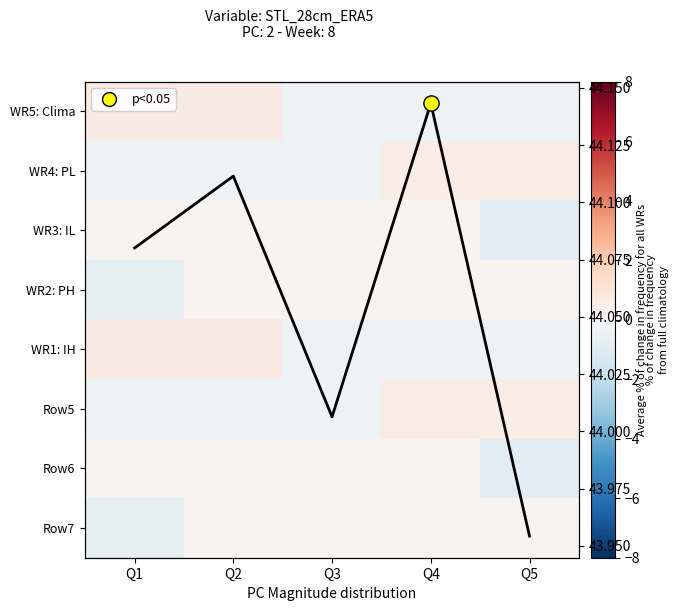

Which has a higher value, Q2 or Q5?

Q2